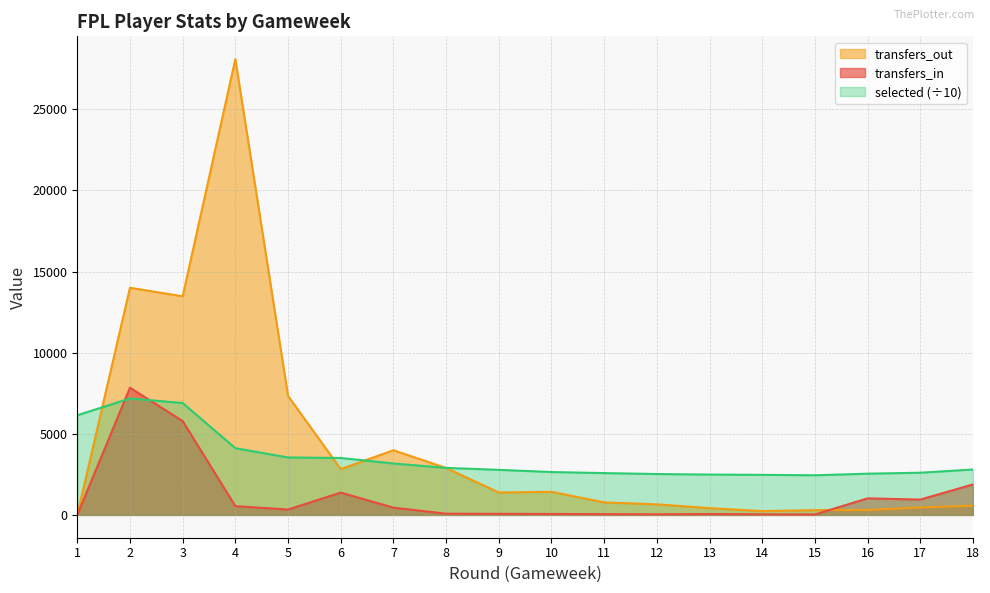

How many interior local valleys does the transfers_in series have?

4